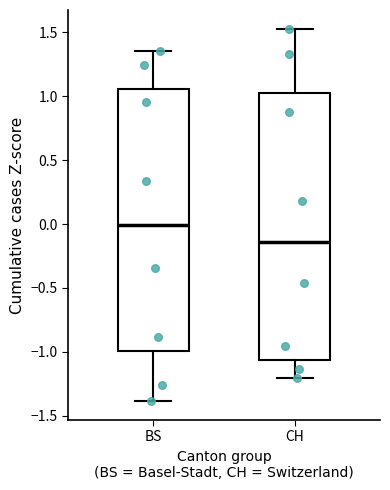

Reading left to right, transcribe this box plot: for each box, give where its median line is, the range the box spans, and where its two whiskers end, as read against the y-axis. The values are not printed on the chart, so give them approximately, as read against the axis.

BS: median 0.00, box -1.00 to 1.05, whiskers -1.40 to 1.35
CH: median -0.15, box -1.05 to 1.00, whiskers -1.20 to 1.55